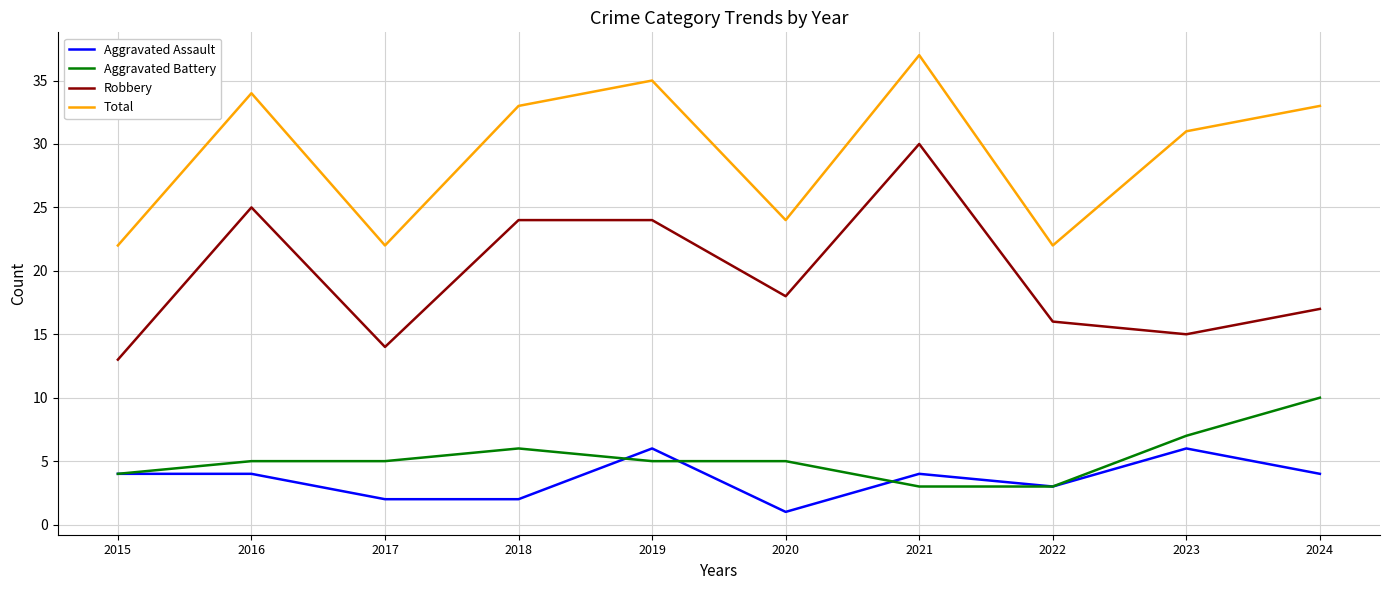

At which label is Aggravated Assault closest to 3?

2022